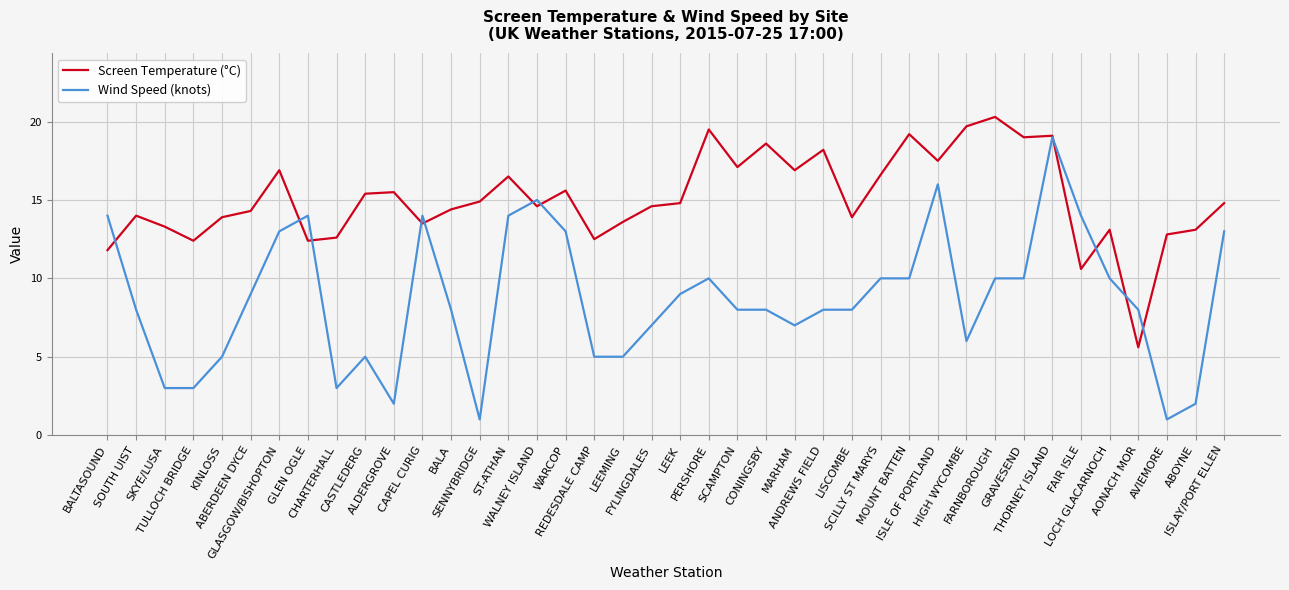

Where do Screen Temperature (°C) and Wind Speed (knots) first cross each other?

BALTASOUND and SOUTH UIST